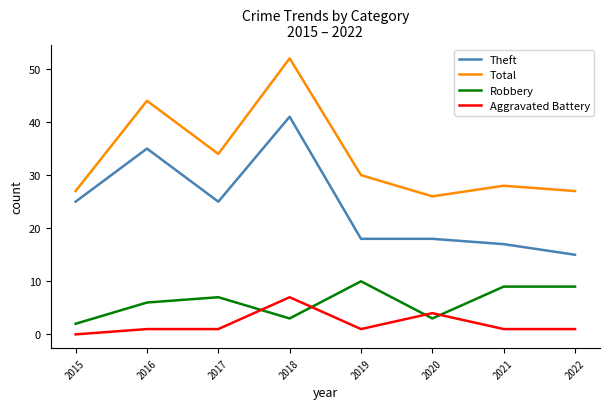

What is the difference between the Theft values at 2021 and 2019?

1